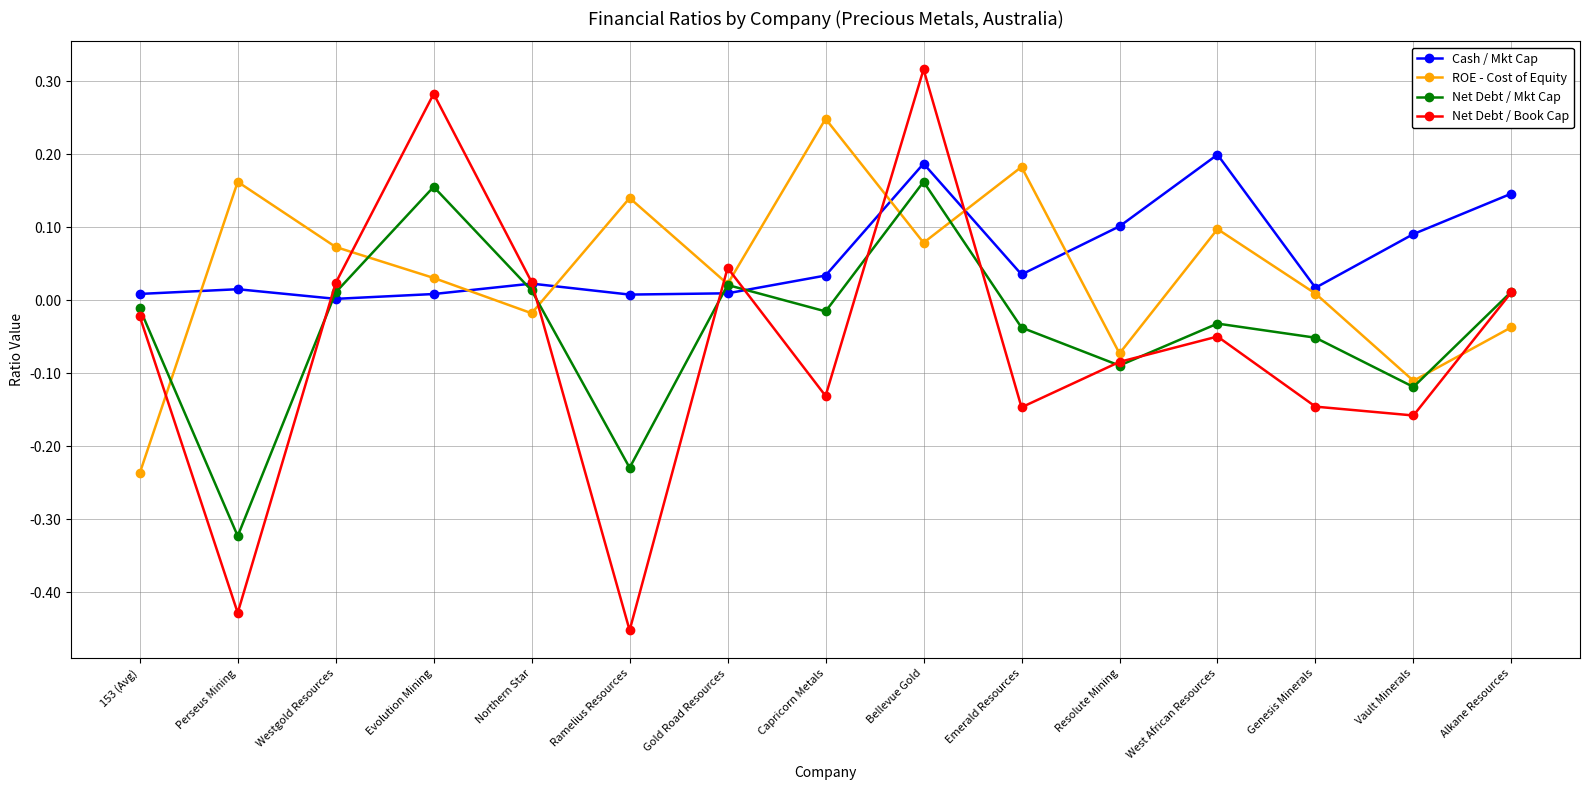

At which category is the sum across all series the highest?

Bellevue Gold